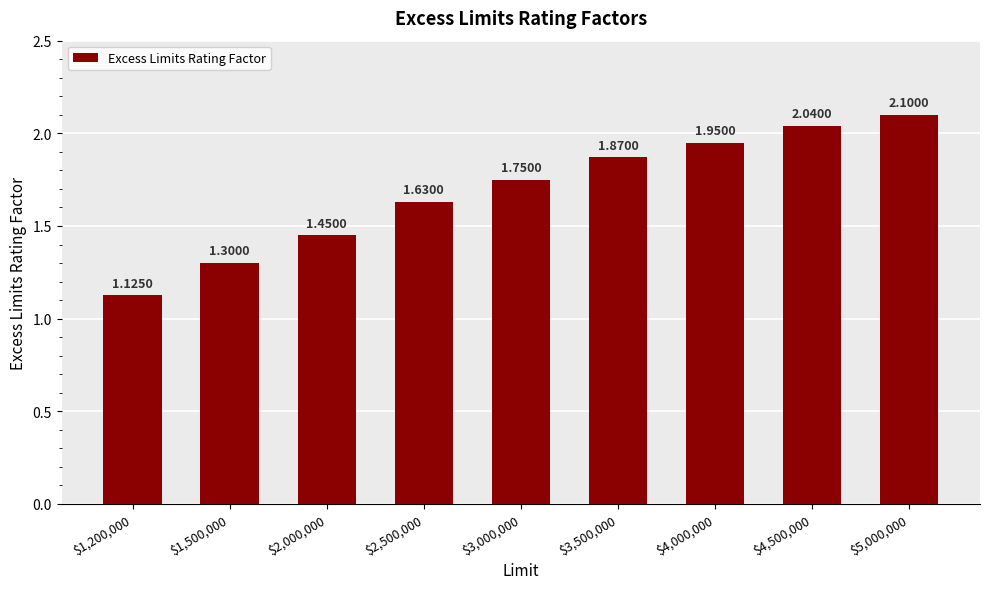

What is the difference between the maximum and minimum values?

1.0